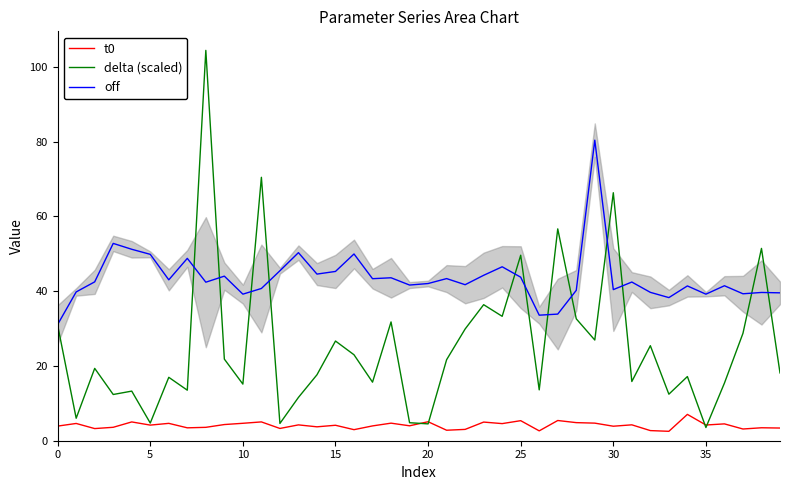

What is the approximate value of t0 at 13?

4.2